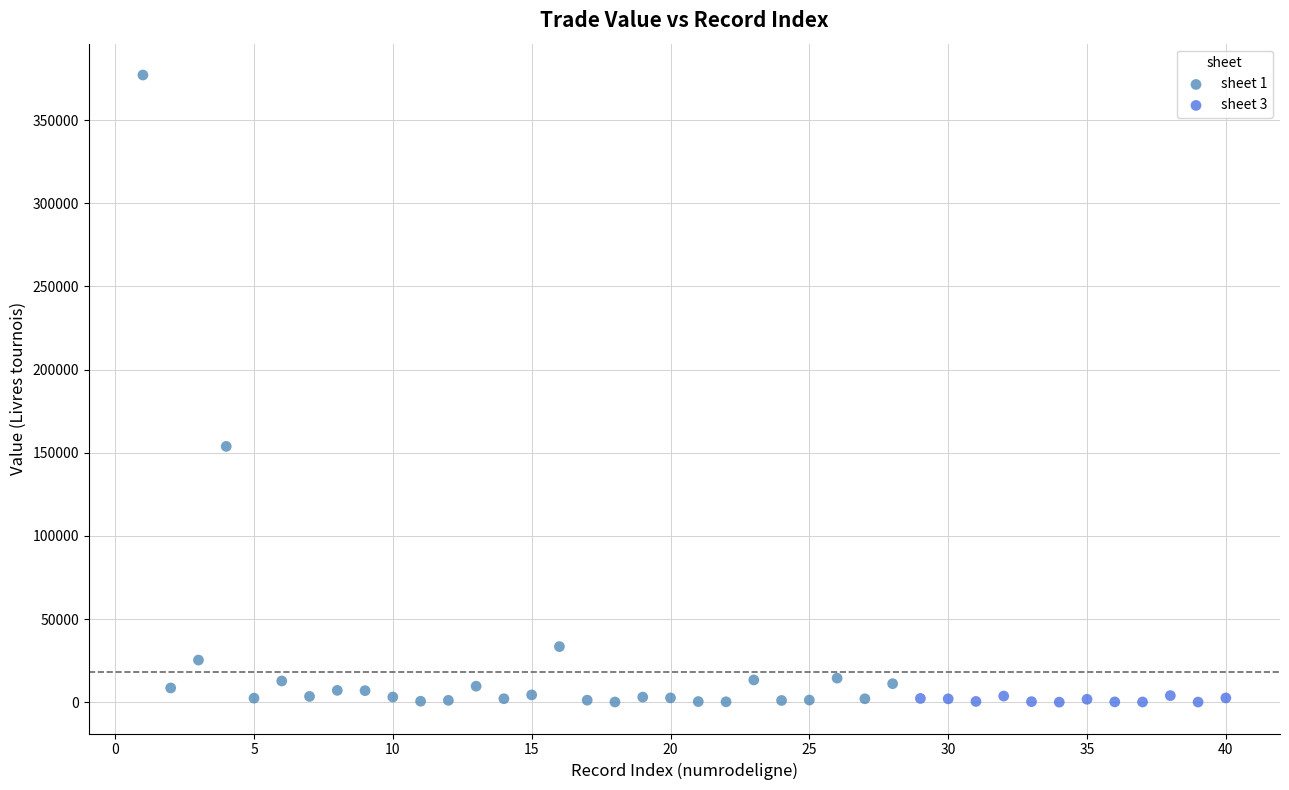

Which series contains the highest Y value?

sheet 1